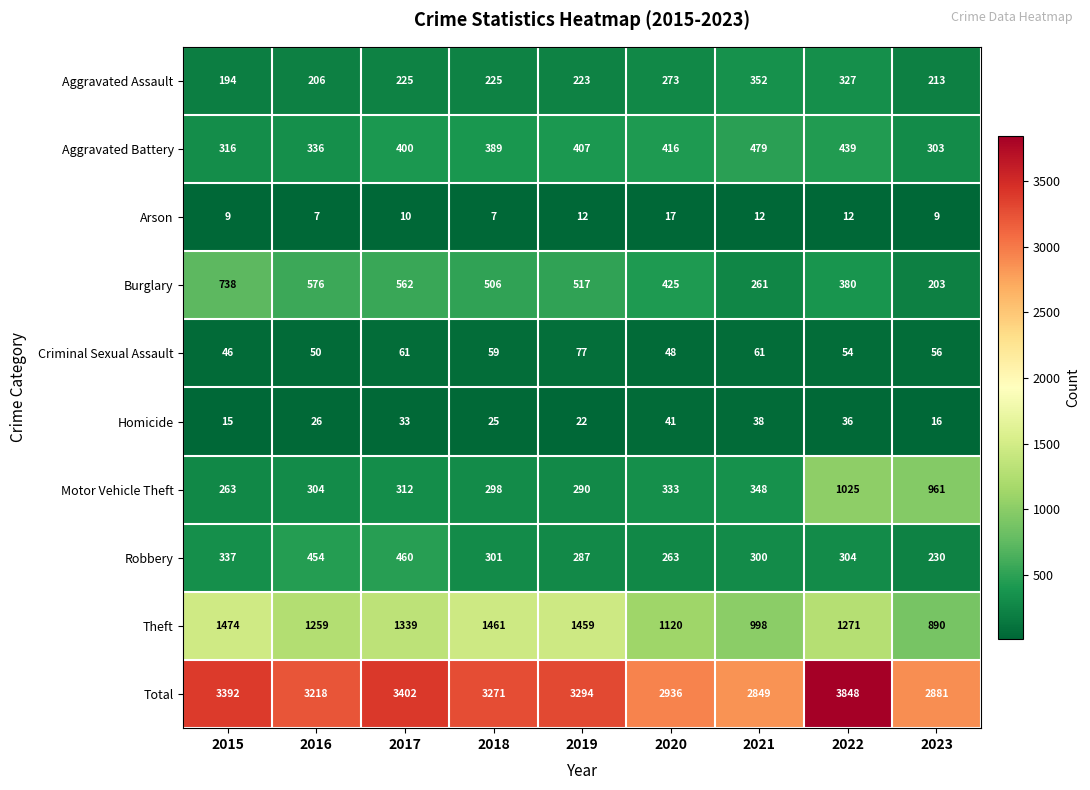

What is the total value across all series at 2019?

6588